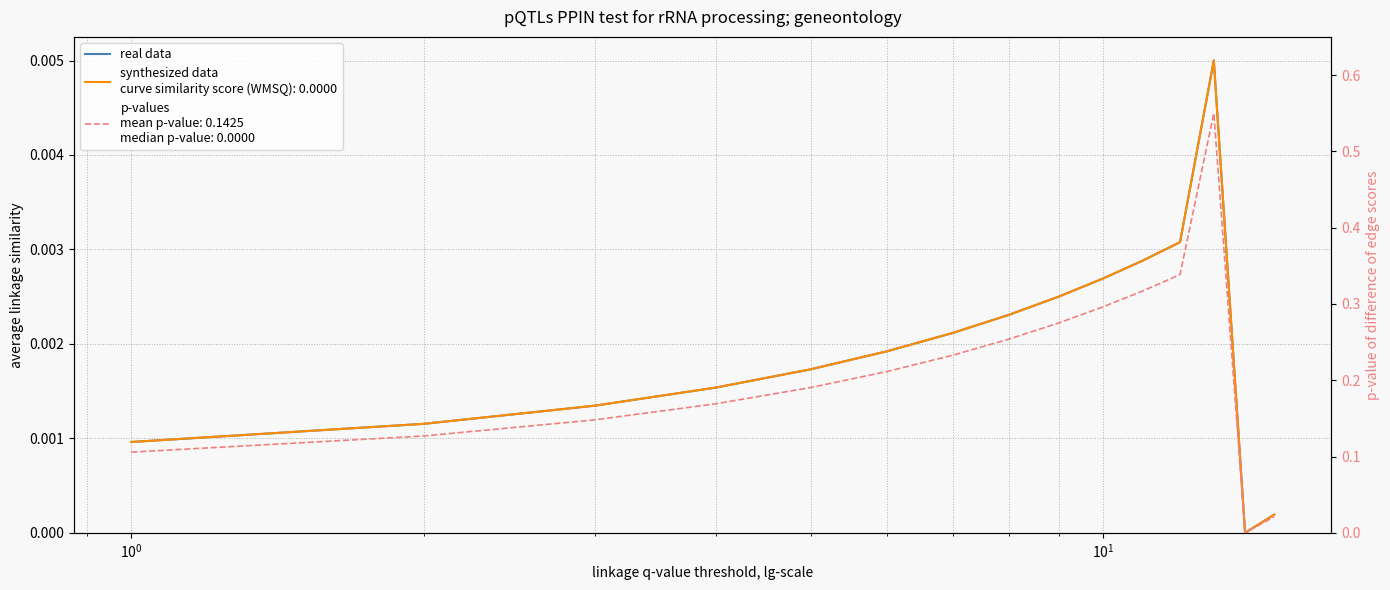

True or false: the data shows 0.0 at $\mathdefault{10^{0}}$.

True